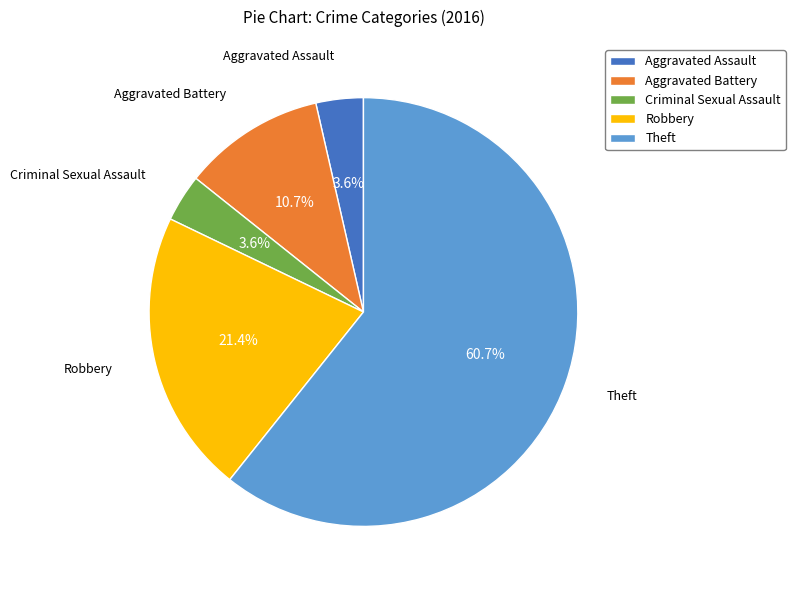

How much of the chart is everything except Robbery?

78.6%